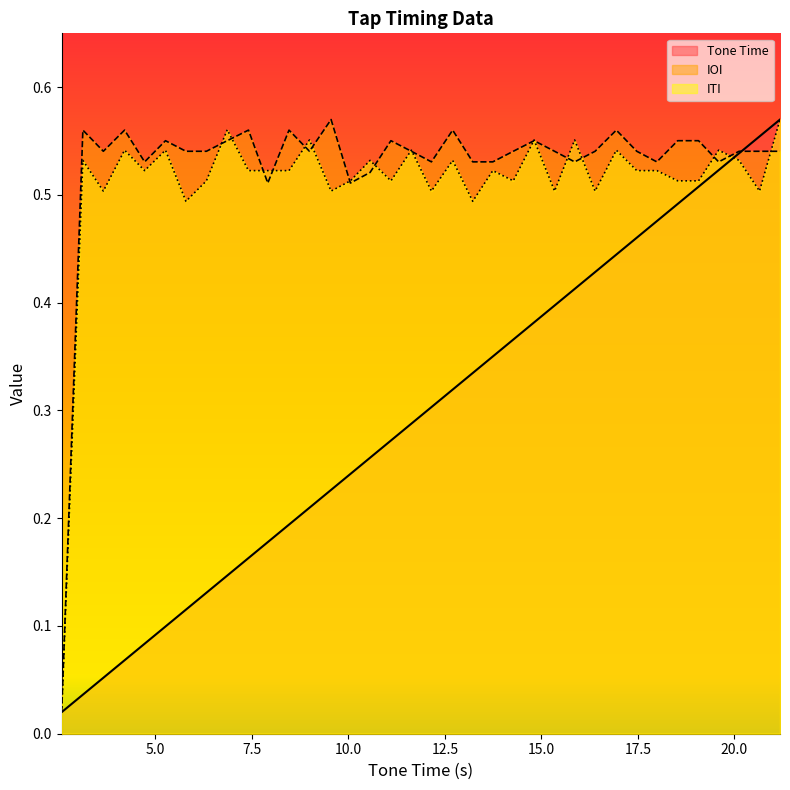

Does the chart have visible grid lines?

No